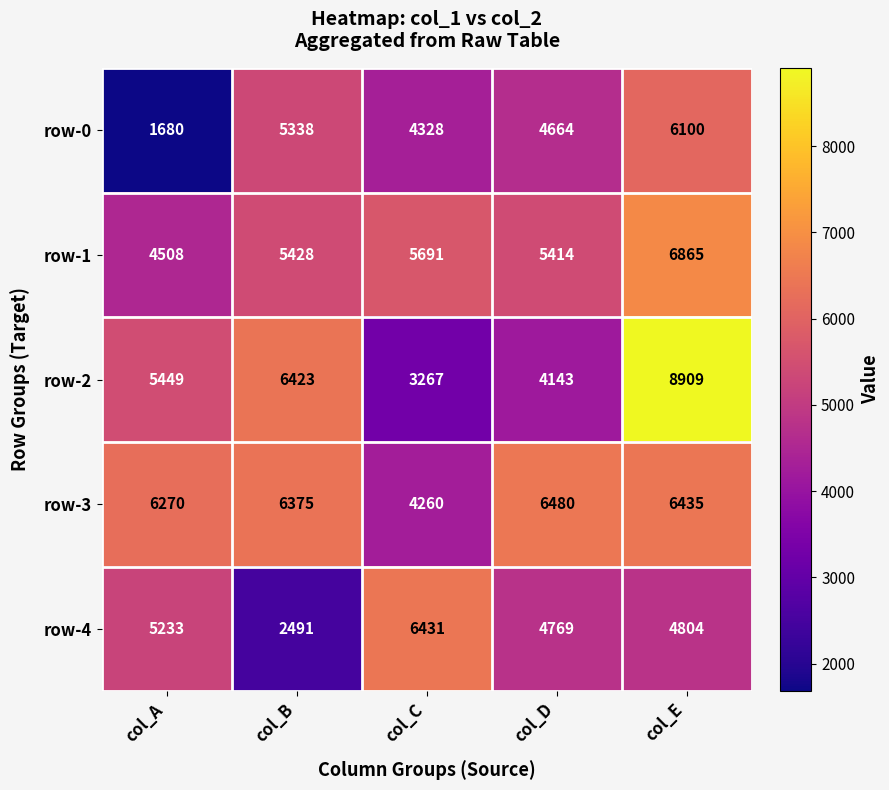

How many categories are shown in the chart?

5